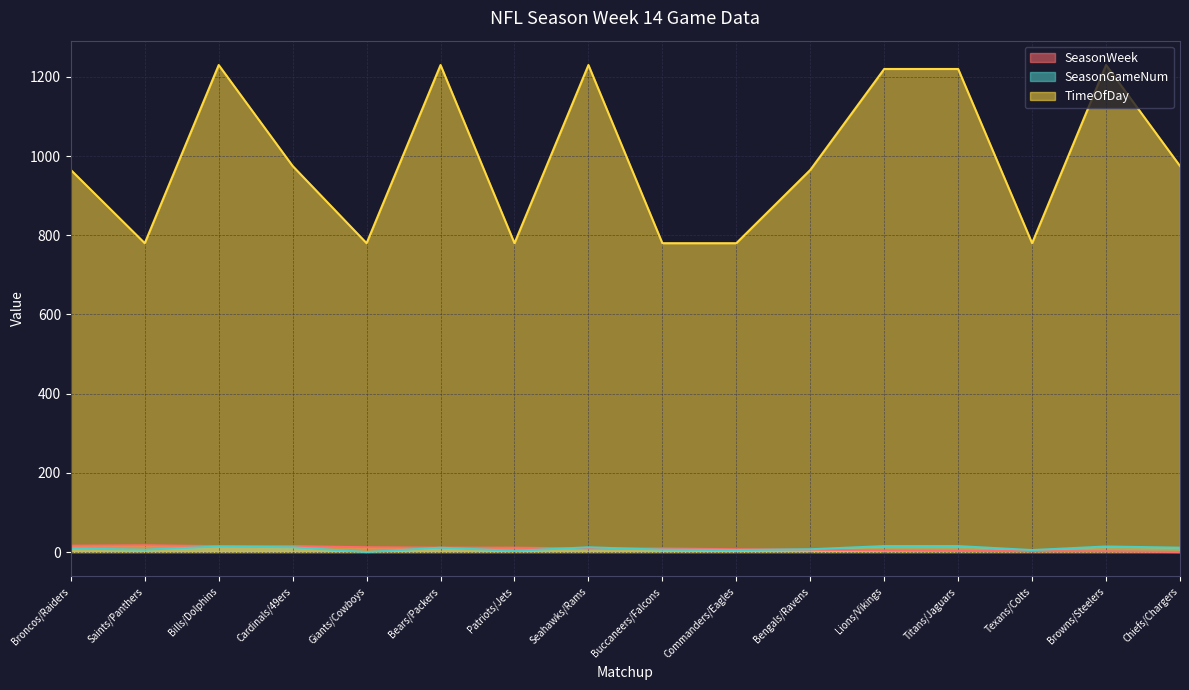

Reading left to right, extract all data points from this chart.

SeasonWeek: Broncos/Raiders=16	Saints/Panthers=17	Bills/Dolphins=15	Cardinals/49ers=15	Giants/Cowboys=12	Bears/Packers=11	Patriots/Jets=11	Seahawks/Rams=9	Buccaneers/Falcons=9	Commanders/Eagles=7	Bengals/Ravens=6	Lions/Vikings=4	Titans/Jaguars=3	Texans/Colts=2	Browns/Steelers=2	Chiefs/Chargers=0
SeasonGameNum: Broncos/Raiders=9	Saints/Panthers=6	Bills/Dolphins=14	Cardinals/49ers=12	Giants/Cowboys=0	Bears/Packers=11	Patriots/Jets=3	Seahawks/Rams=12	Buccaneers/Falcons=6	Commanders/Eagles=5	Bengals/Ravens=7	Lions/Vikings=15	Titans/Jaguars=15	Texans/Colts=5	Browns/Steelers=14	Chiefs/Chargers=11
TimeOfDay: Broncos/Raiders=965	Saints/Panthers=780	Bills/Dolphins=1230	Cardinals/49ers=975	Giants/Cowboys=780	Bears/Packers=1230	Patriots/Jets=780	Seahawks/Rams=1230	Buccaneers/Falcons=780	Commanders/Eagles=780	Bengals/Ravens=965	Lions/Vikings=1220	Titans/Jaguars=1220	Texans/Colts=780	Browns/Steelers=1230	Chiefs/Chargers=975